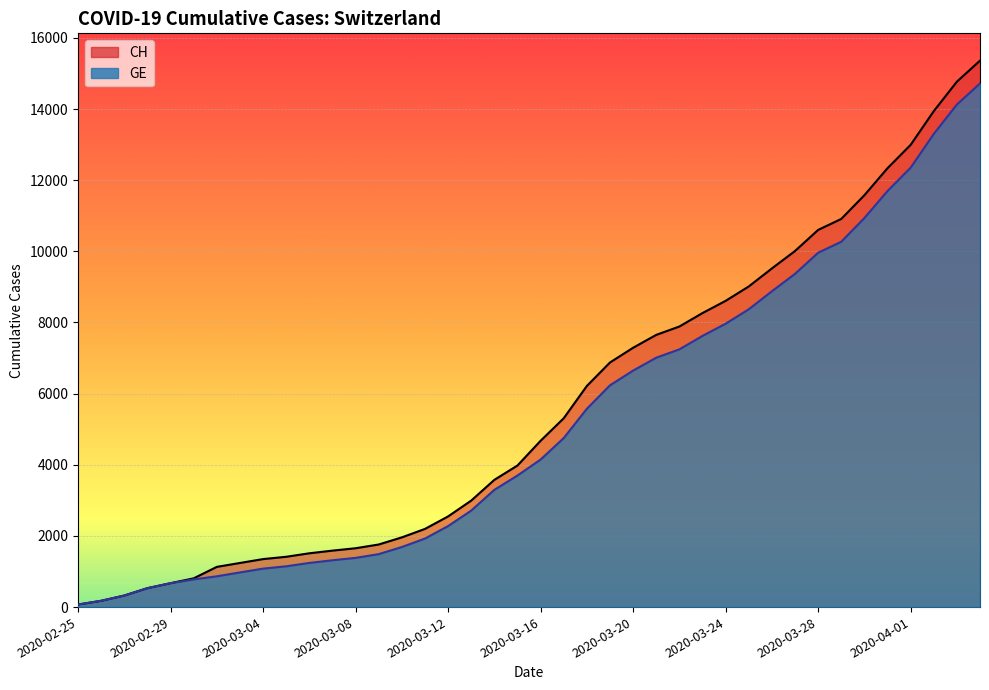

Reading left to right, list all the values displayed in this chart.

CH: 72	177	325	532	672	808	1130	1240	1349	1414	1512	1587	1654	1759	1959	2197	2548	2993	3576	3979	4674	5307	6215	6875	7289	7651	7886	8264	8607	9012	9518	10008	10601	10910	11576	12336	12992	13939	14768	15359
GE: 72	177	325	532	672	778	865	974	1081	1146	1241	1316	1383	1488	1688	1926	2277	2712	3295	3698	4147	4750	5573	6233	6647	7009	7244	7622	7965	8370	8876	9366	9959	10268	10934	11694	12350	13297	14126	14717